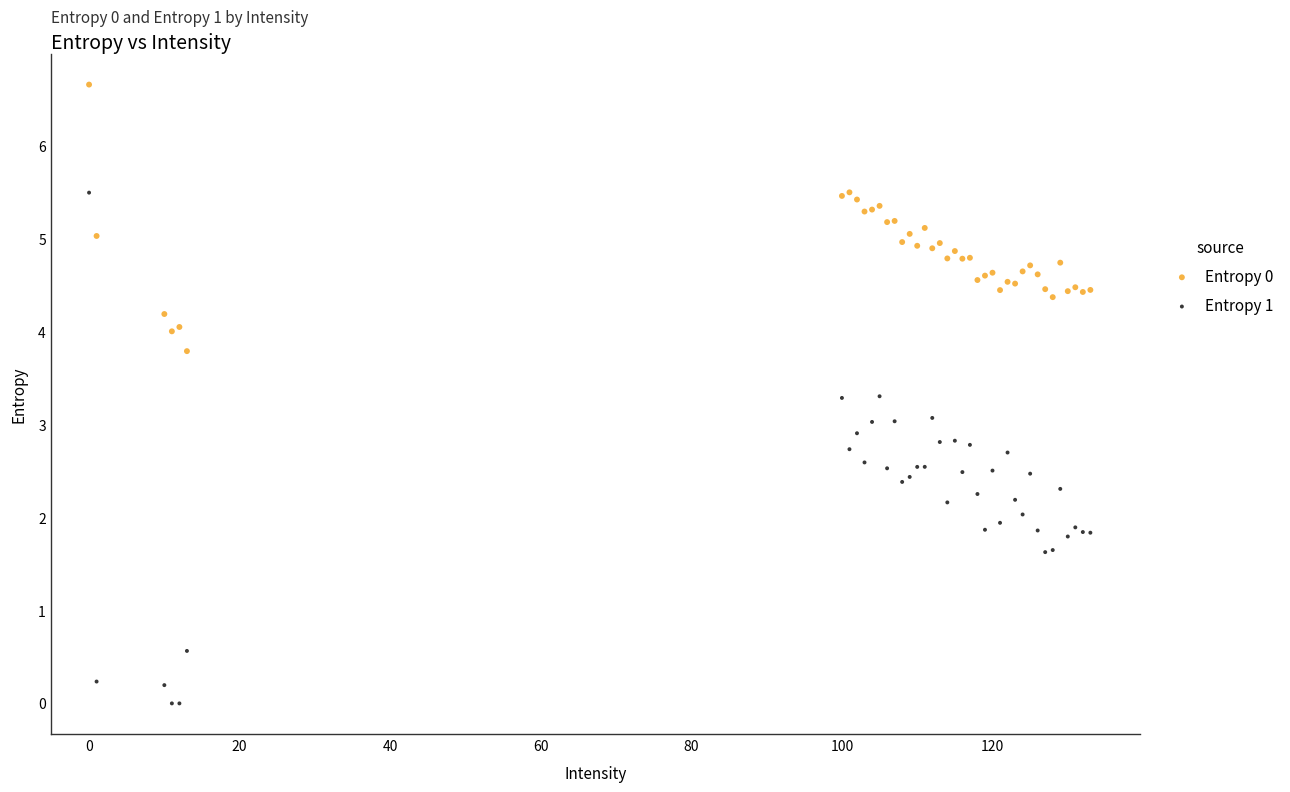

Which series reaches the maximum Y coordinate?

Entropy 0